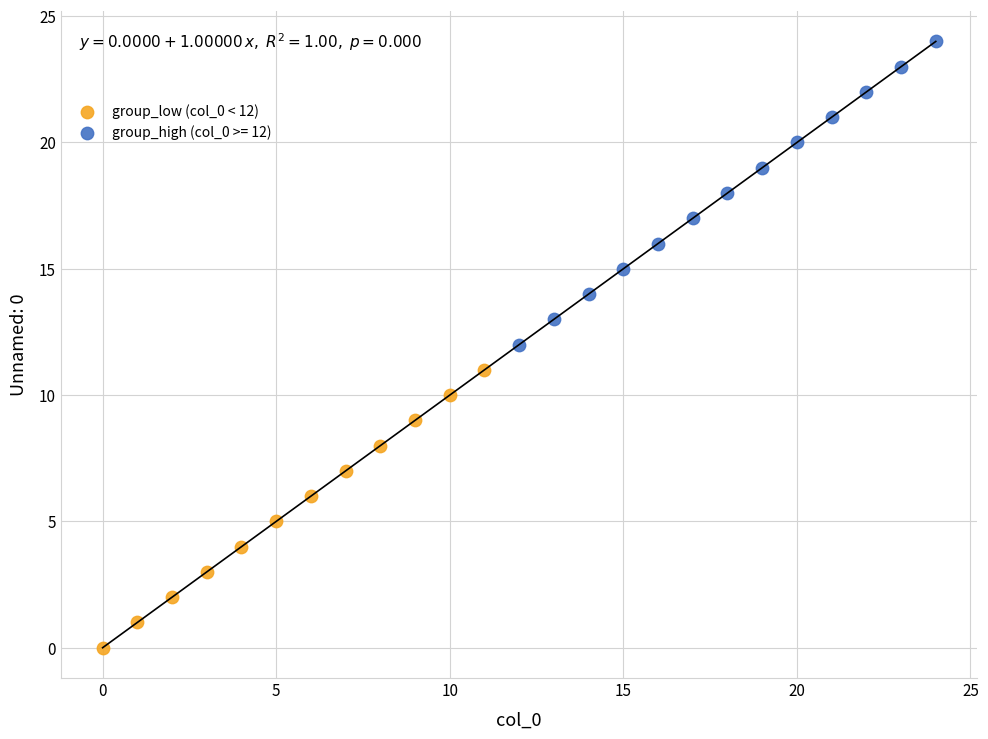

Which series contains the lowest Y value?

group_low (col_0 < 12)